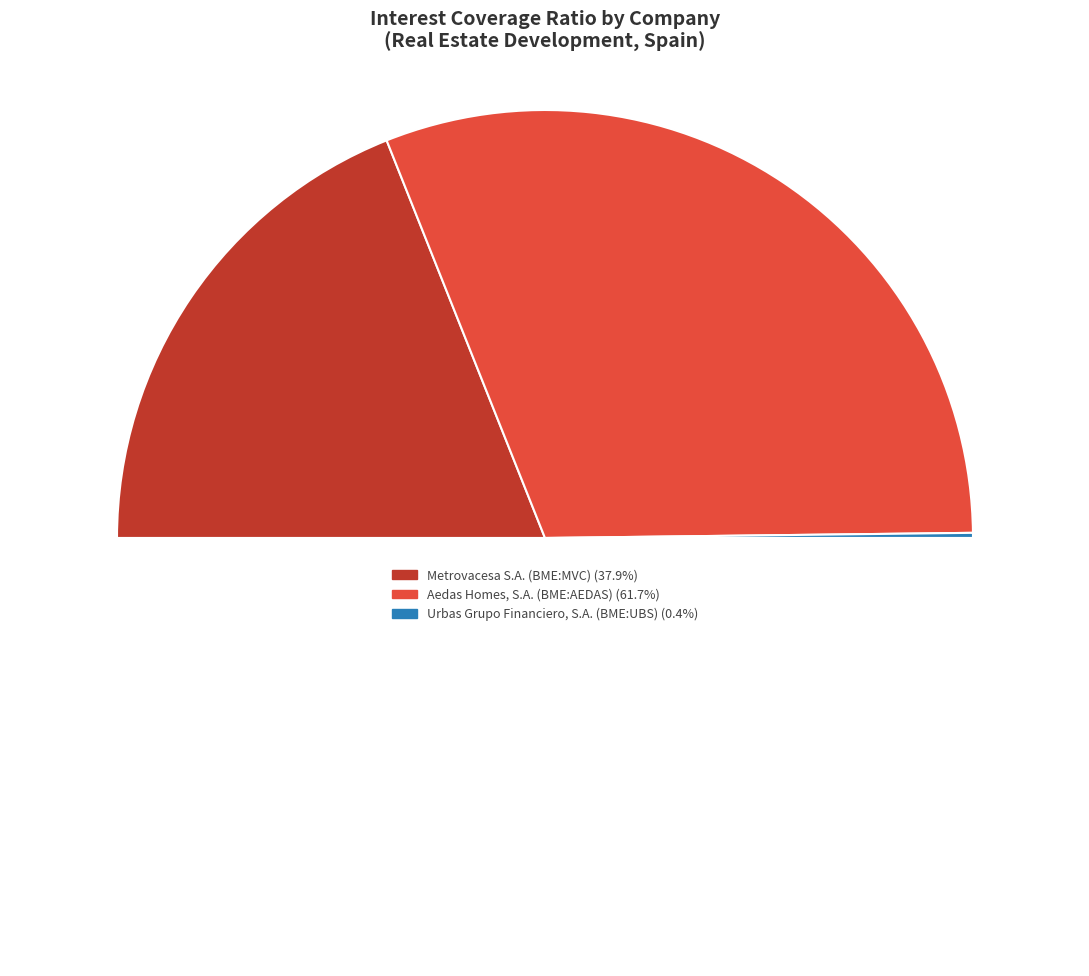

What portion of the pie excludes Aedas Homes, S.A. (BME:AEDAS)?

38.3%